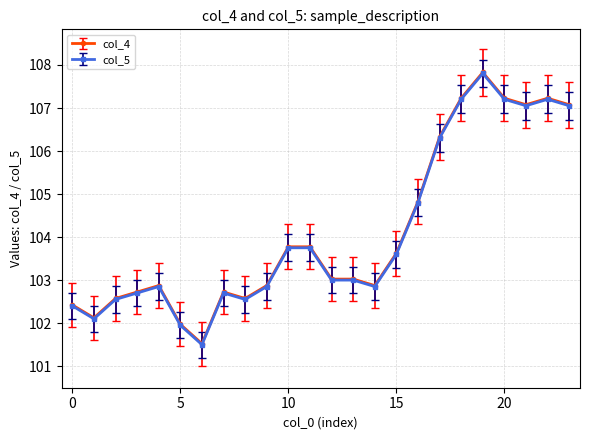

What is the lowest value of the col_5 series?

101.5